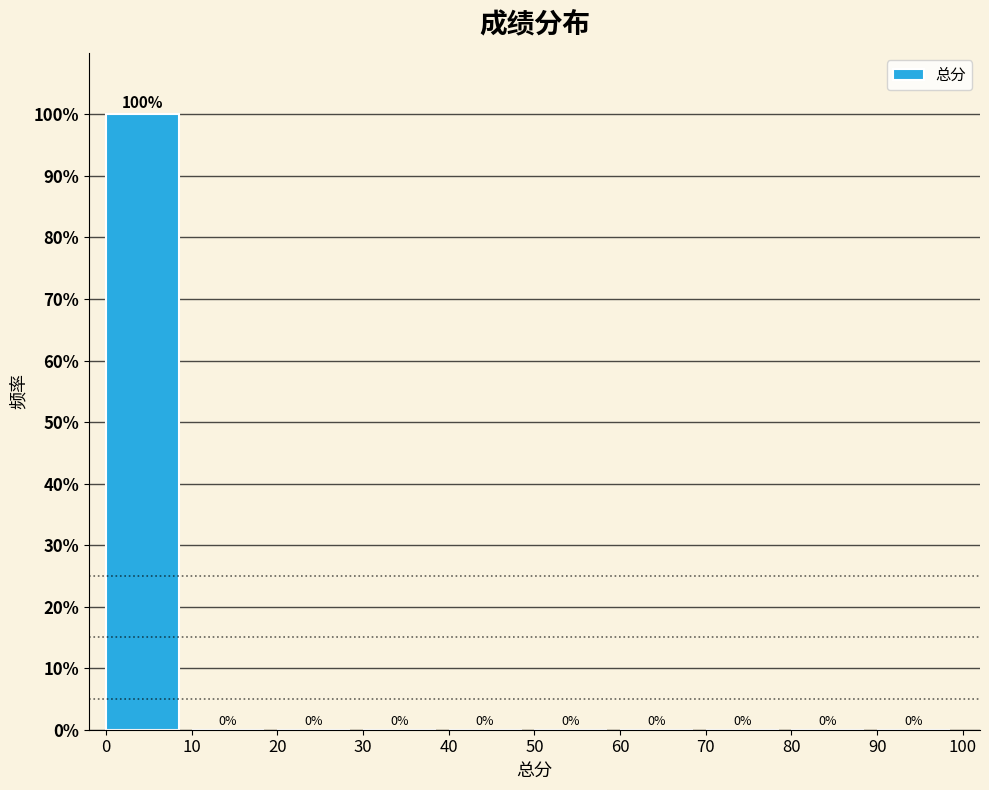

Reading left to right, list every bar in this chart as the range it spans on the x-axis followed by its height.

0 to 10: 100
10 to 20: 0
20 to 30: 0
30 to 40: 0
40 to 50: 0
50 to 60: 0
60 to 70: 0
70 to 80: 0
80 to 90: 0
90 to 100: 0